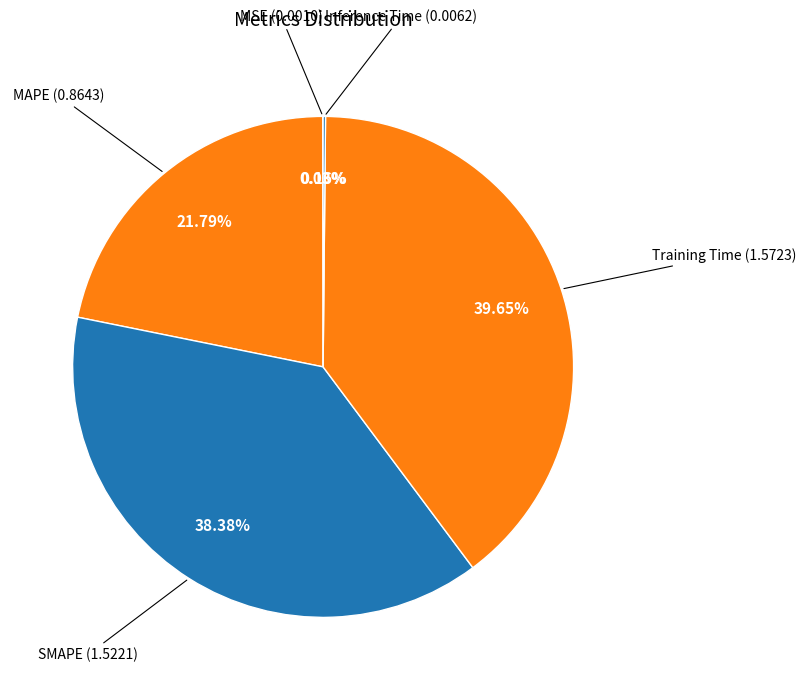

Does MAPE represent more than half of the total?

No